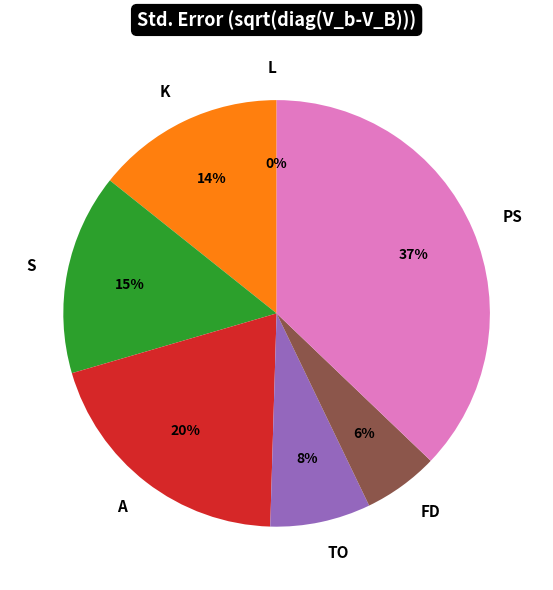

Between K and PS, which is larger?

PS